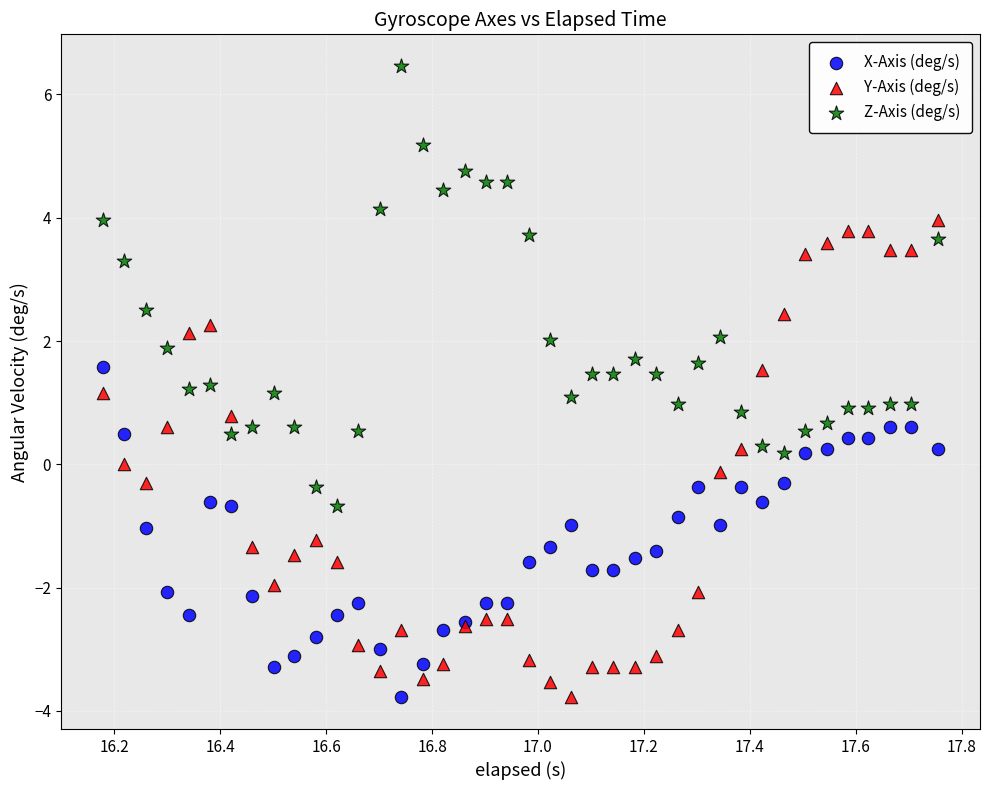

Which series has the largest Y range (max minus min)?

Y-Axis (deg/s)